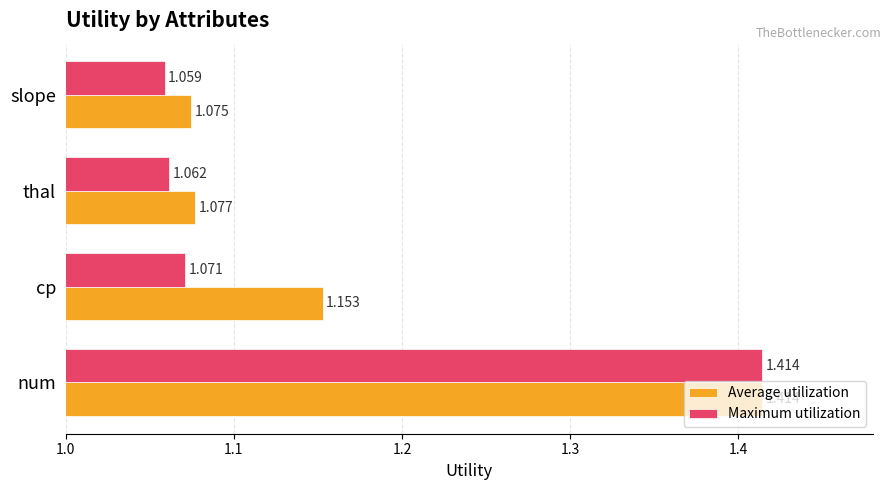

Which category has the lowest value in the Average utilization series?

slope